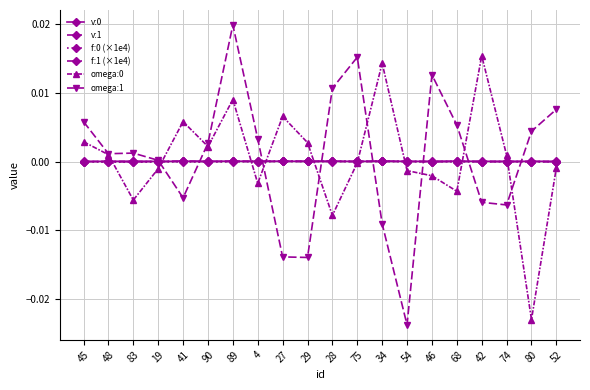

At which category is the sum across all series the highest?

89